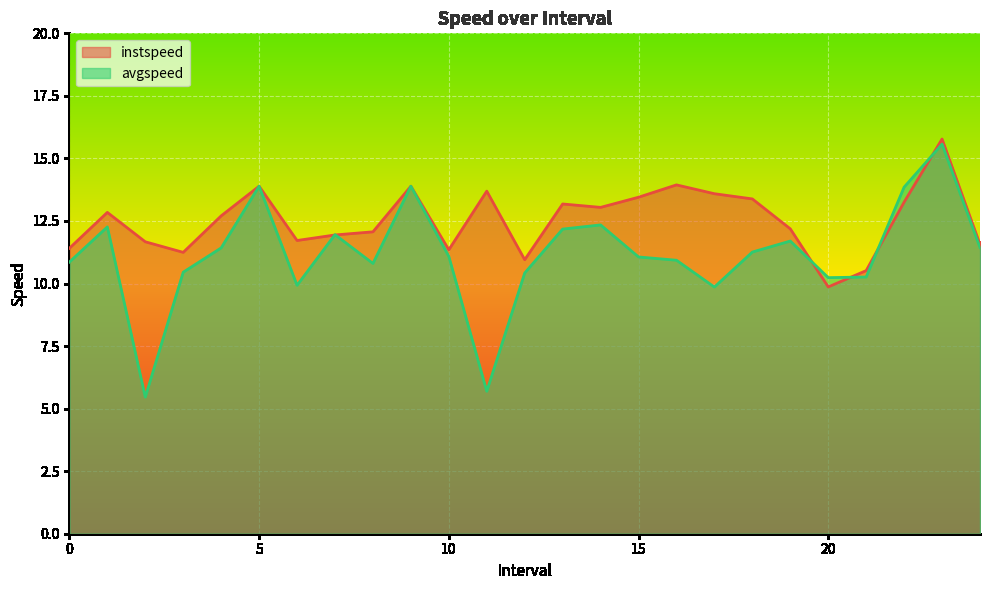

Which has a higher value, 14.0 or 19.0?

14.0